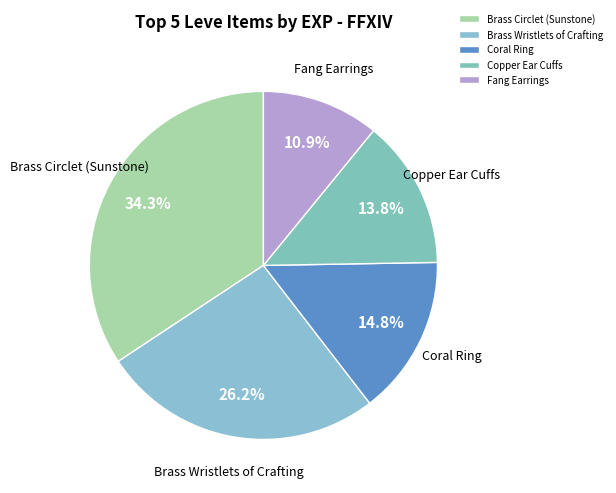

Approximately how many times larger is the value at Copper Ear Cuffs compared to Brass Circlet (Sunstone)?

0.4